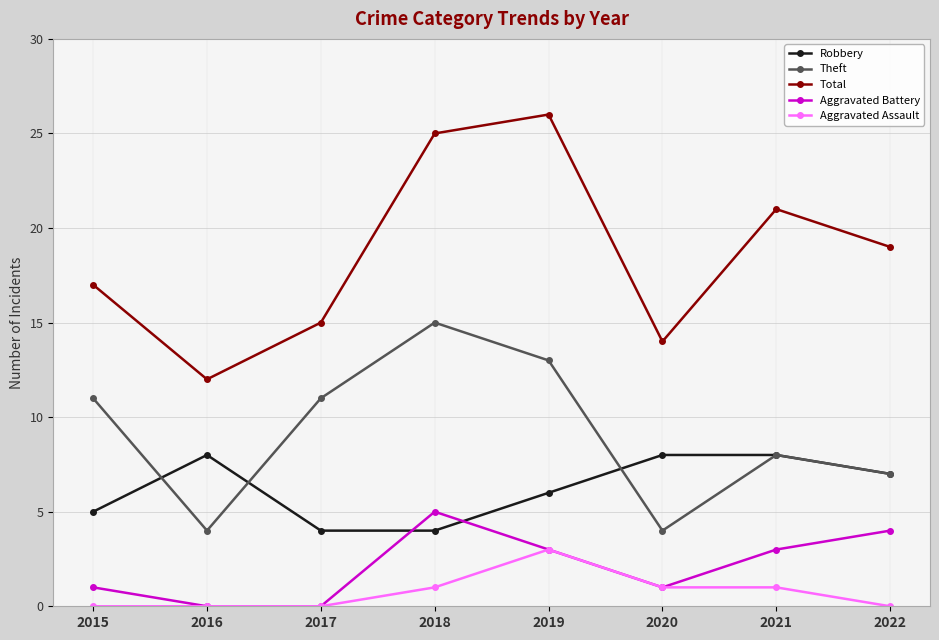

What is the greatest value displayed?

26